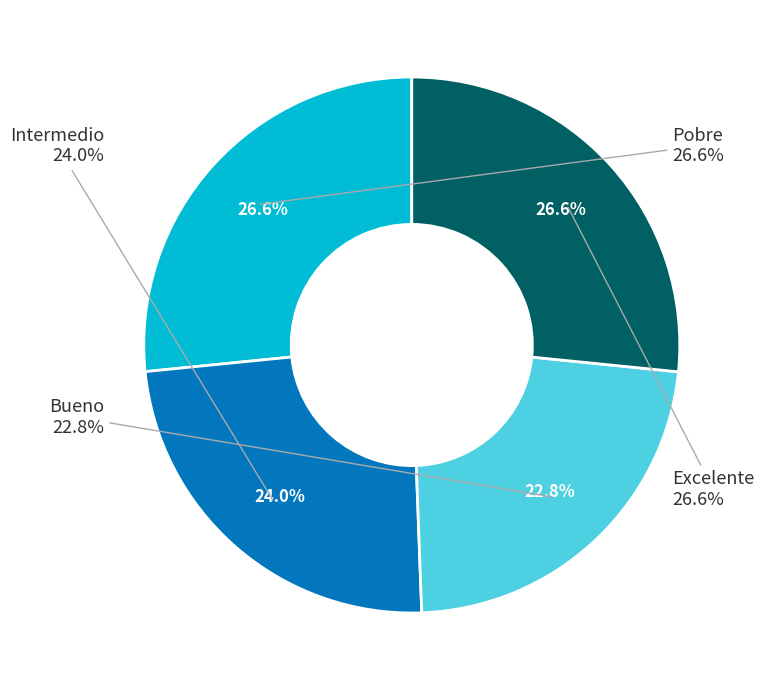

The Intermedio slice represents 30% of the pie. True or false?

False